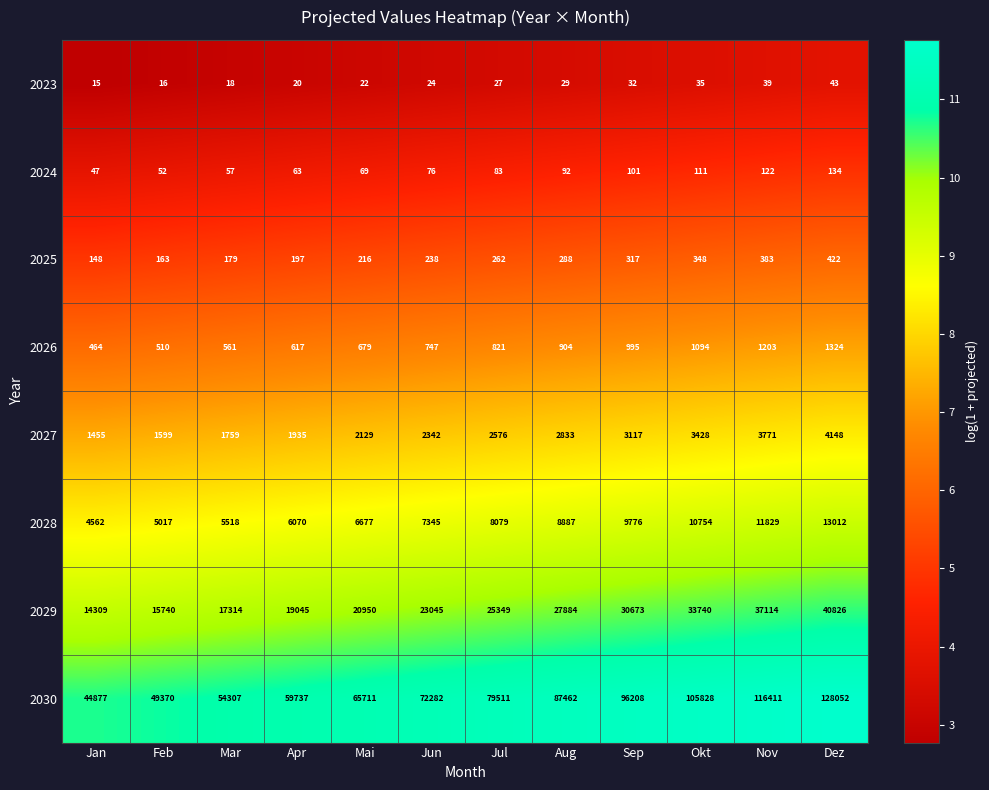

At which category does the chart reach its minimum across all series?

Jan